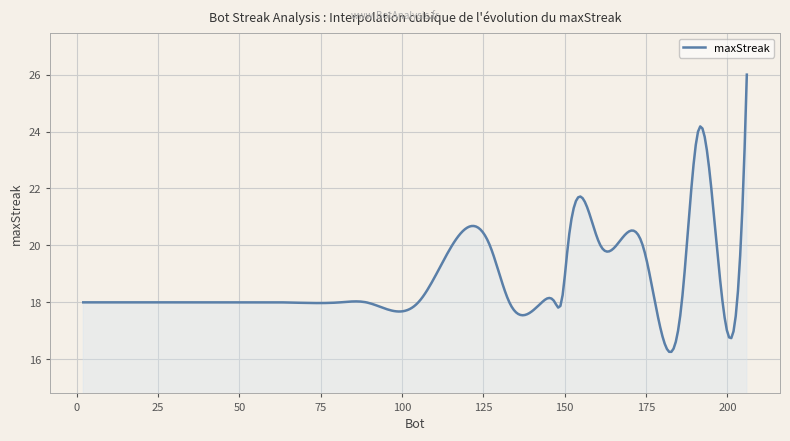

What is the difference between the maximum and minimum values?

9.7